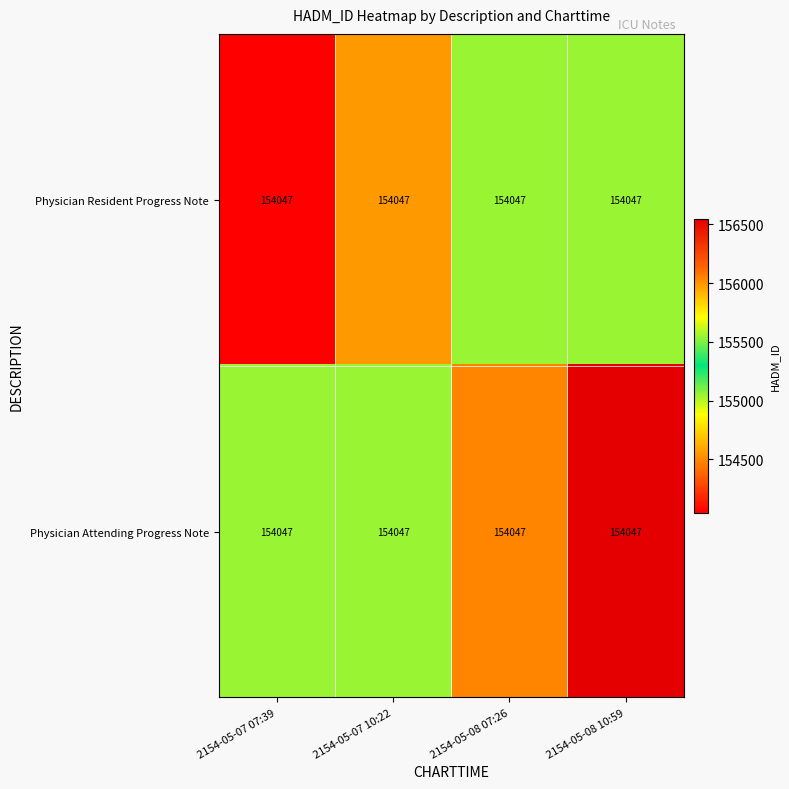

Rank the series by their average value, from lowest to highest.

Physician Resident Progress Note, Physician Attending Progress Note